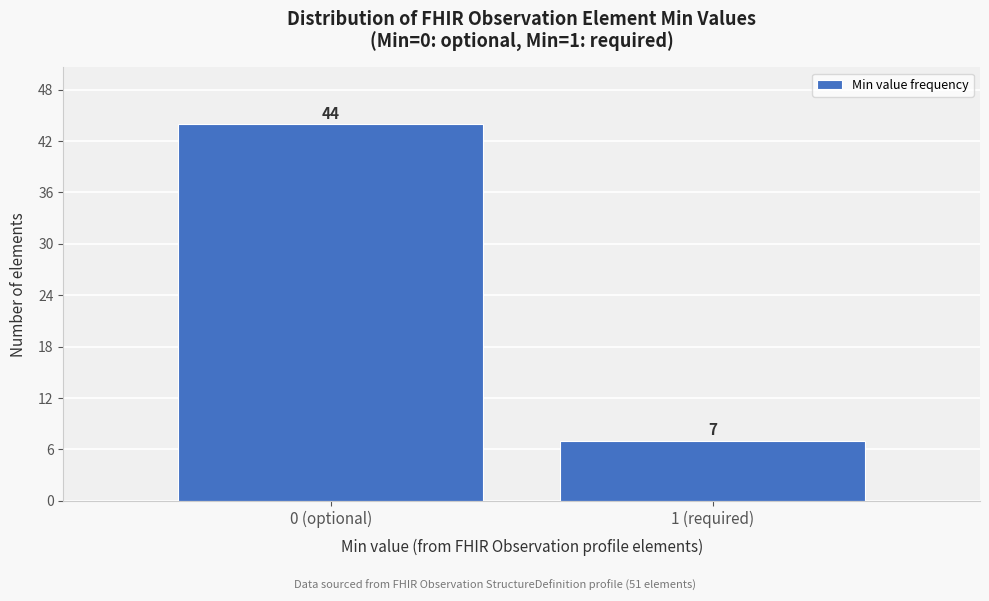

Reading left to right, transcribe all the data shown in this chart.

0 (optional)=44	1 (required)=7